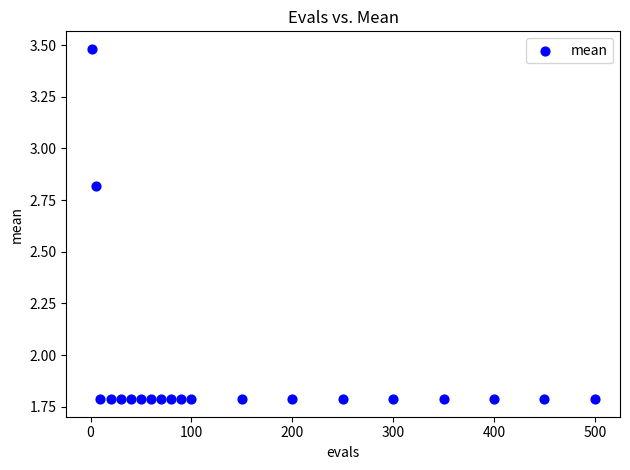

What is the range of Y values (max minus min)?

1.7